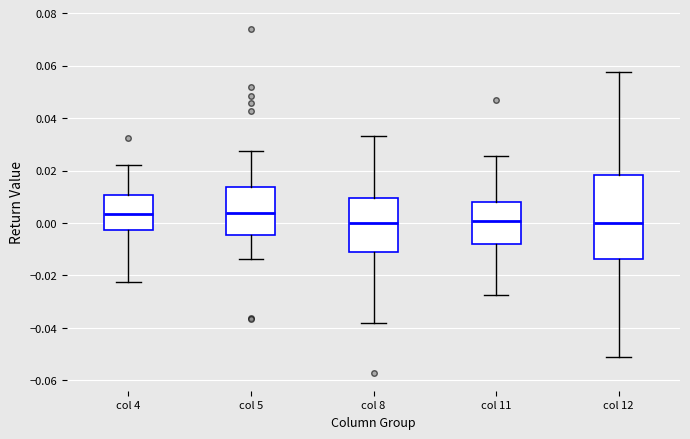

Where does the upper whisker of the box for col 12 end on the y-axis? The values are not printed on the chart, so give them approximately, as read against the axis.

0.058